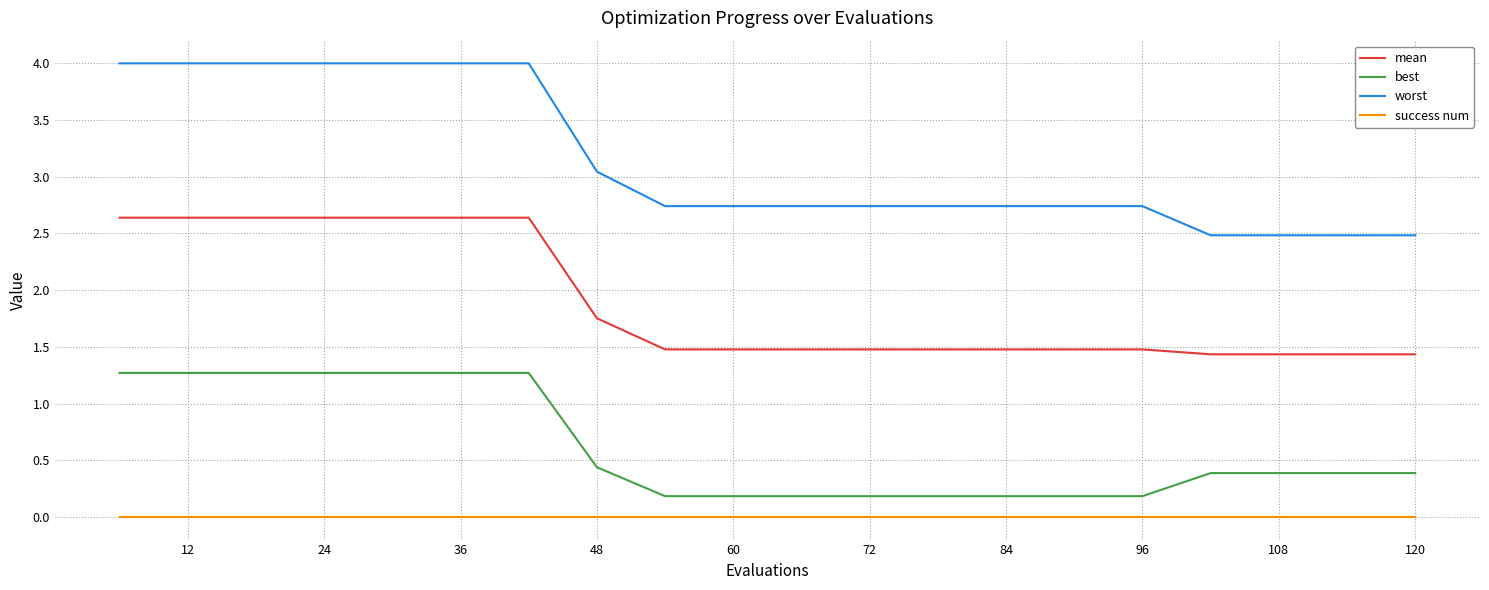

What are all the series names shown in the legend?

mean, best, worst, success num